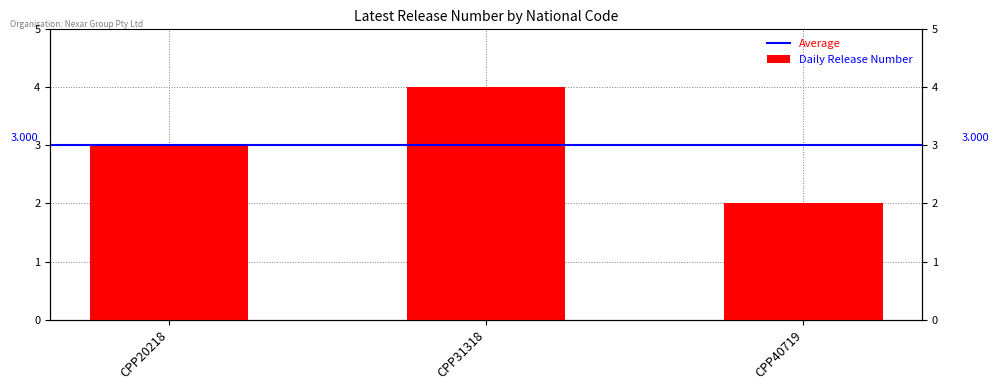

What is the sum of the values at CPP40719 and CPP31318?

6